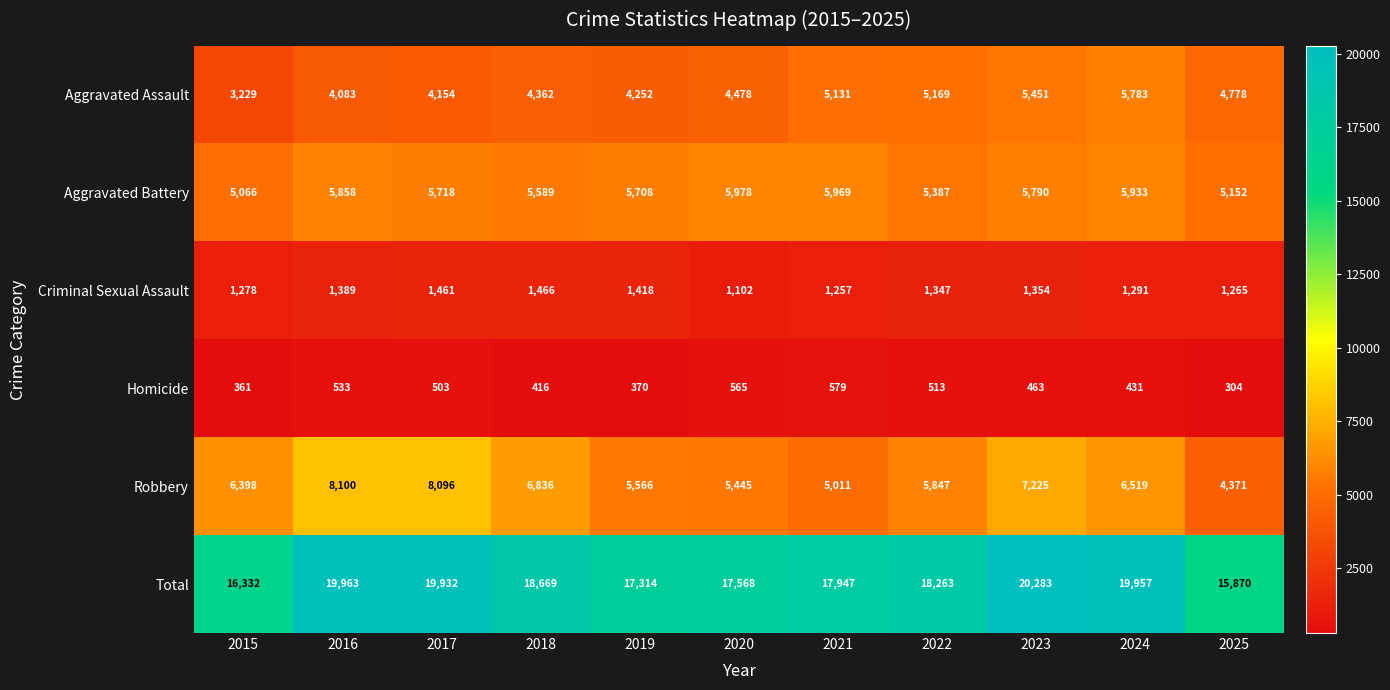

What is the sum of all Homicide values?

5038